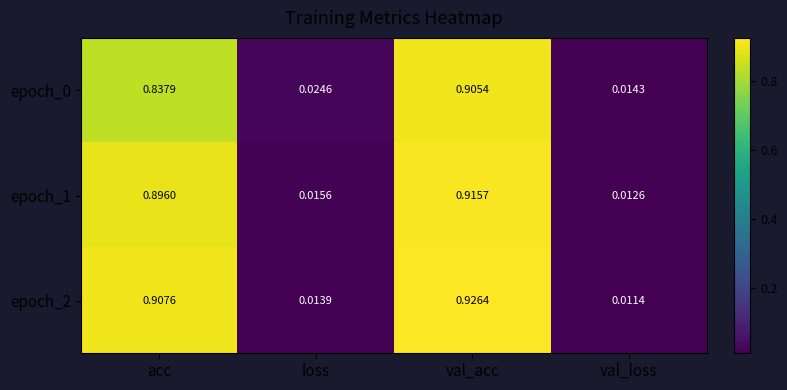

What is the total value across all series at loss?

0.1